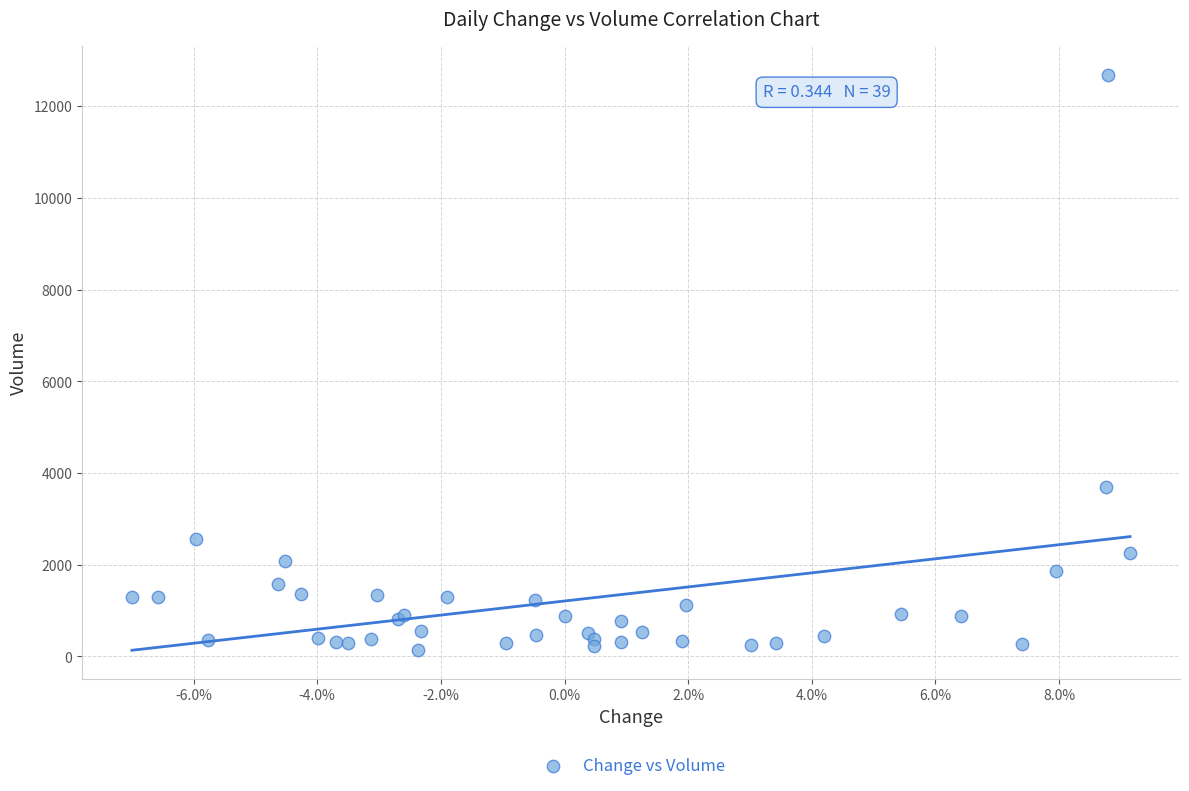

What Y value in the scatter plot is closest to 6412?

3704